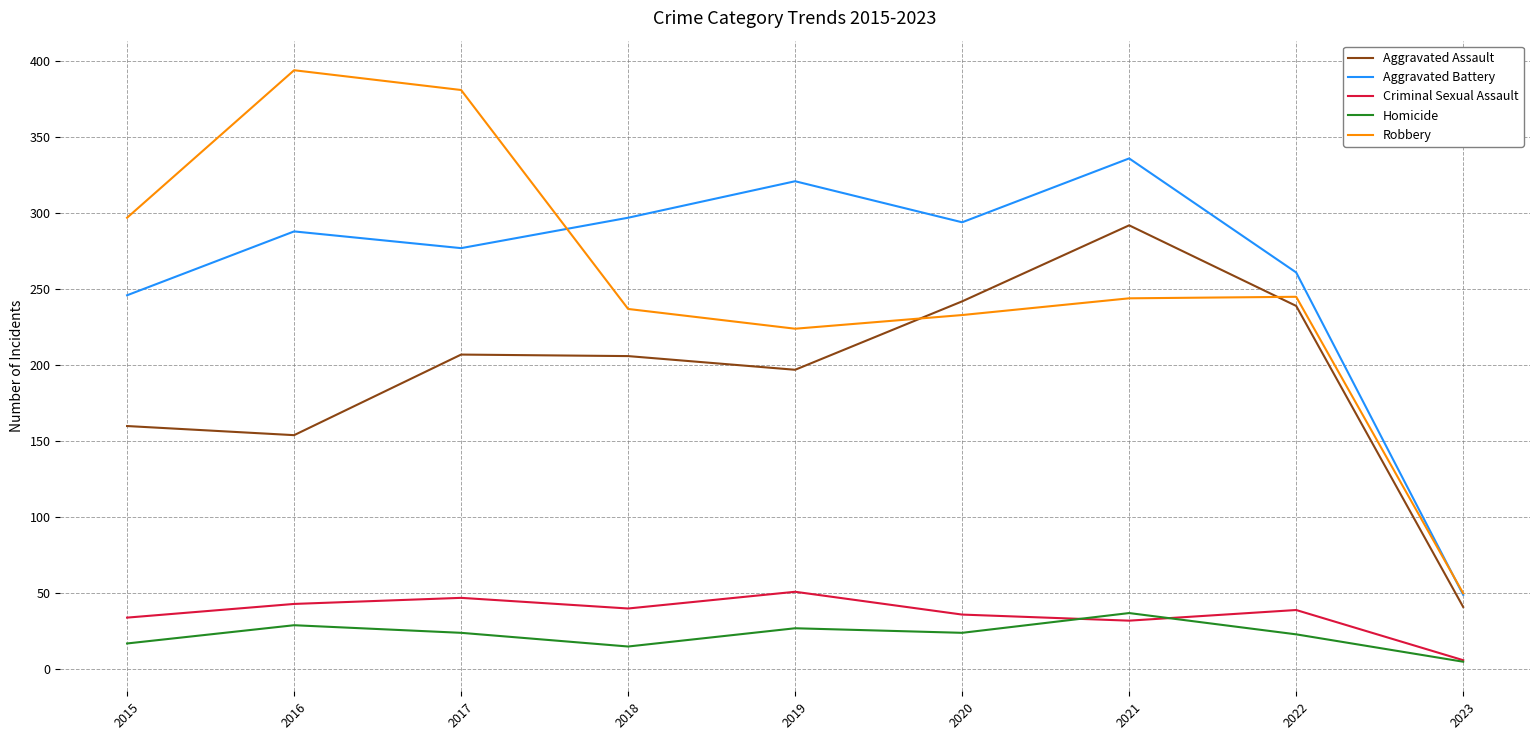

What is the average value of the Aggravated Battery series?

263